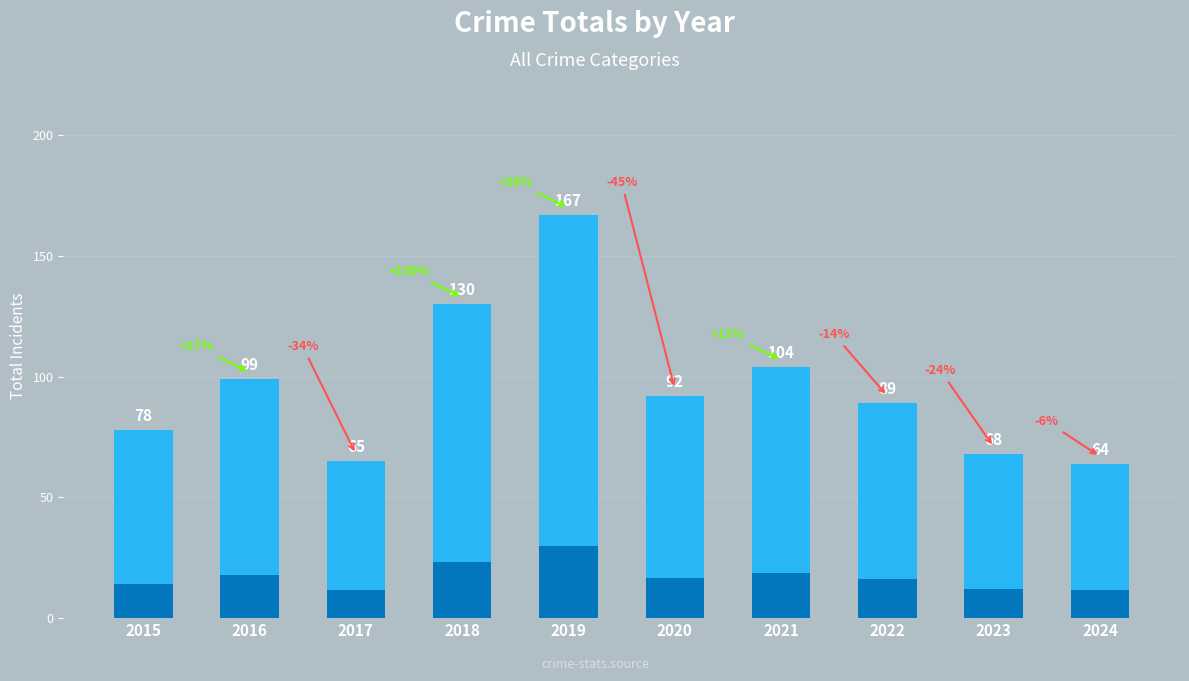

How many distinct data groups are displayed?

1